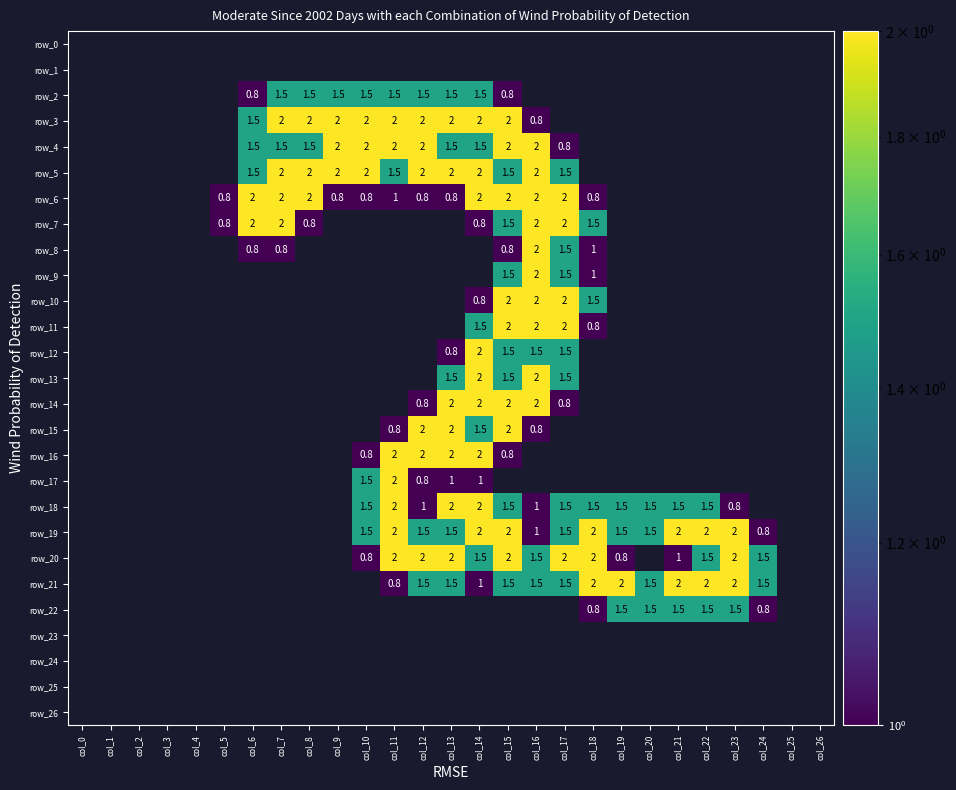

What is the maximum value for row_12?

2.0